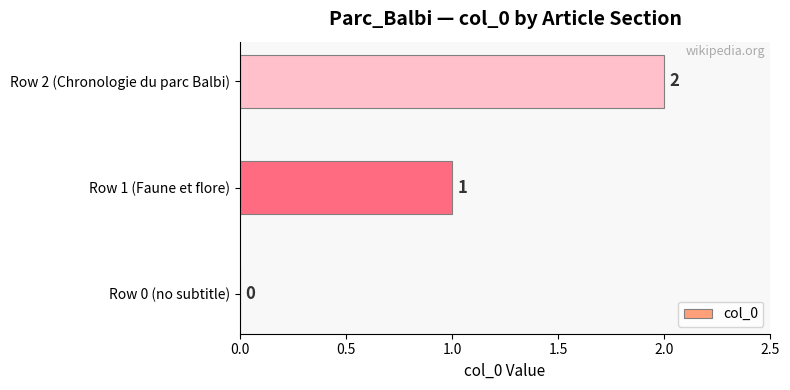

What is the sum of all values?

3